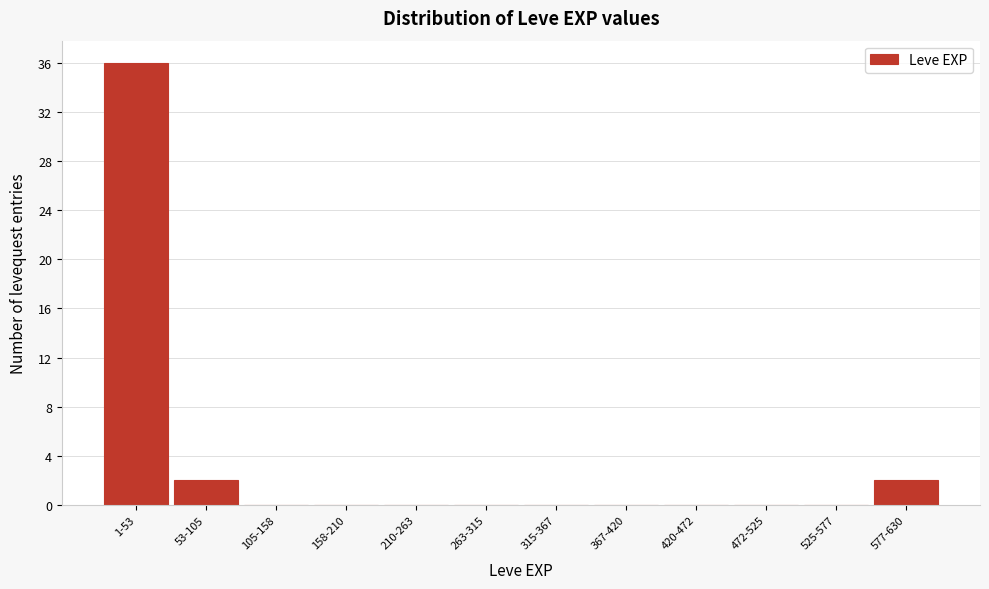

Reading right to left, extract all data points from this chart.

577-630=2	525-577=0	472-525=0	420-472=0	367-420=0	315-367=0	263-315=0	210-263=0	158-210=0	105-158=0	53-105=2	1-53=36